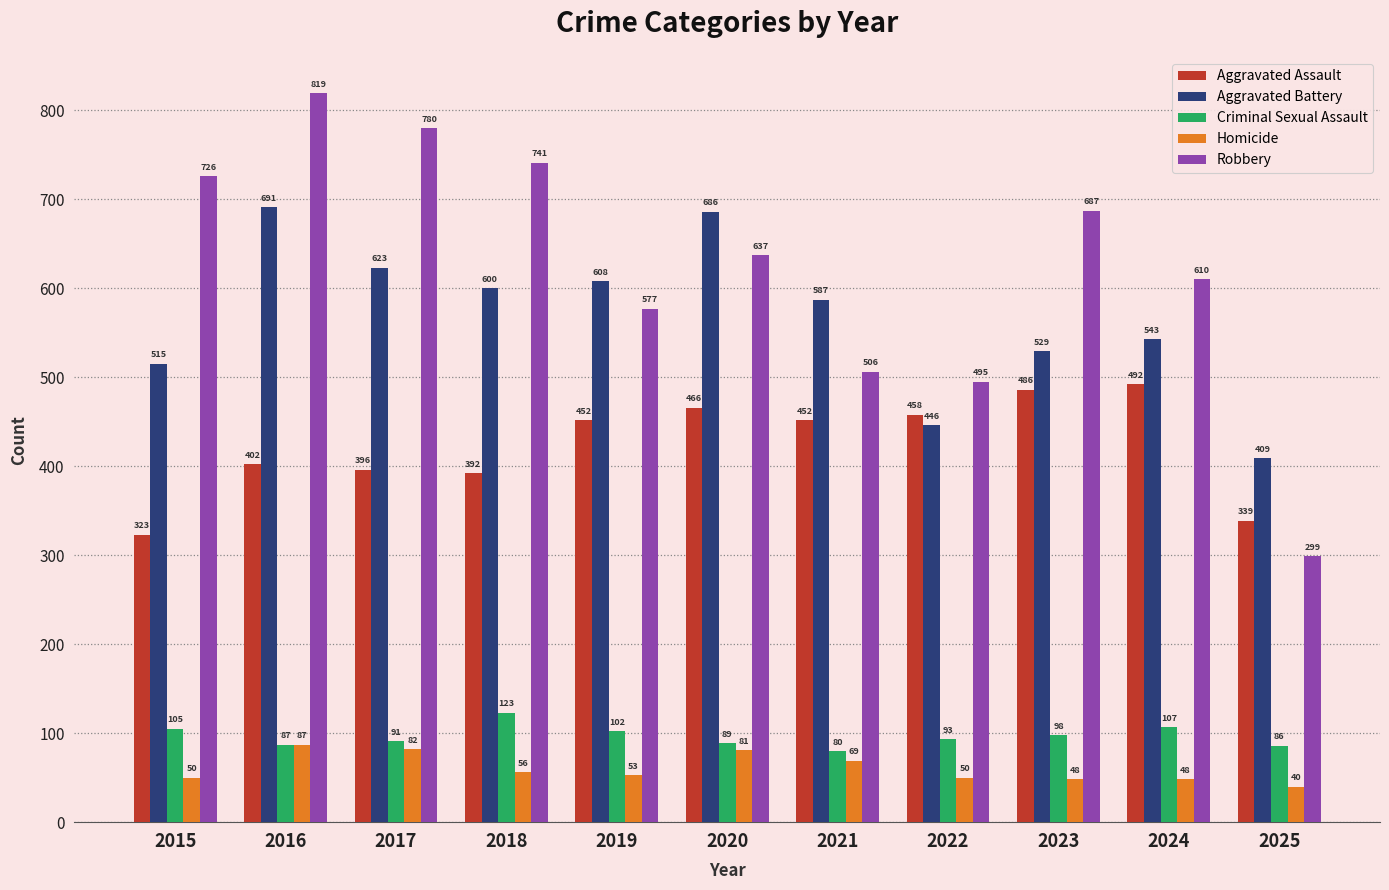

What is the difference between the Aggravated Assault values at 2019 and 2018?

60